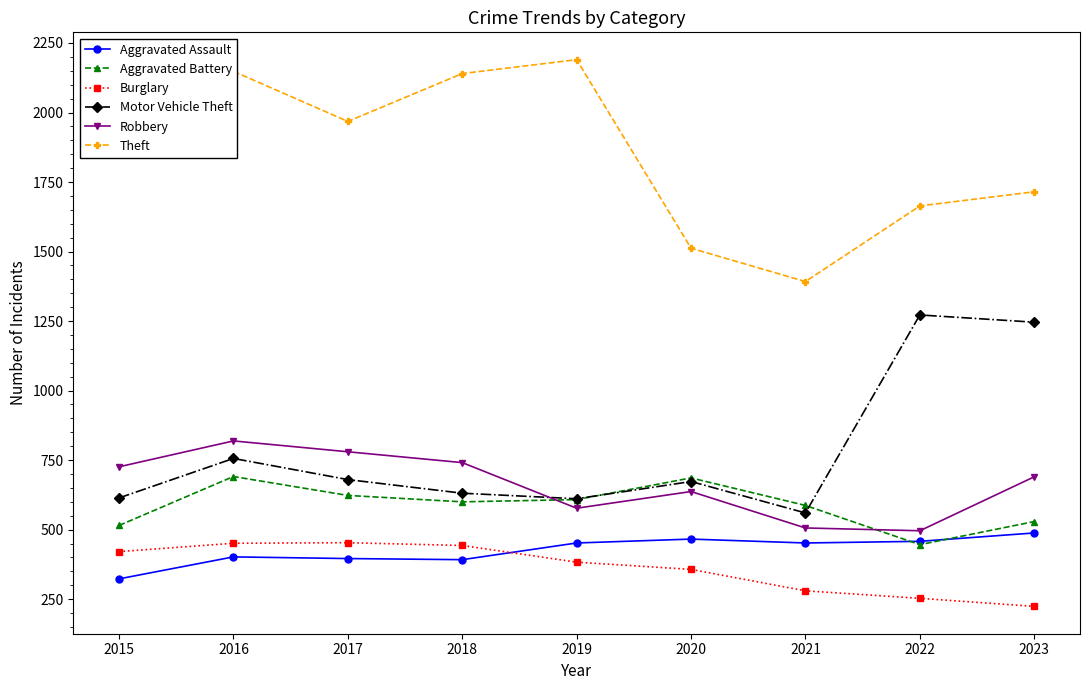

In Robbery, how many points are higher than both neighbors (excluding endpoints)?

2